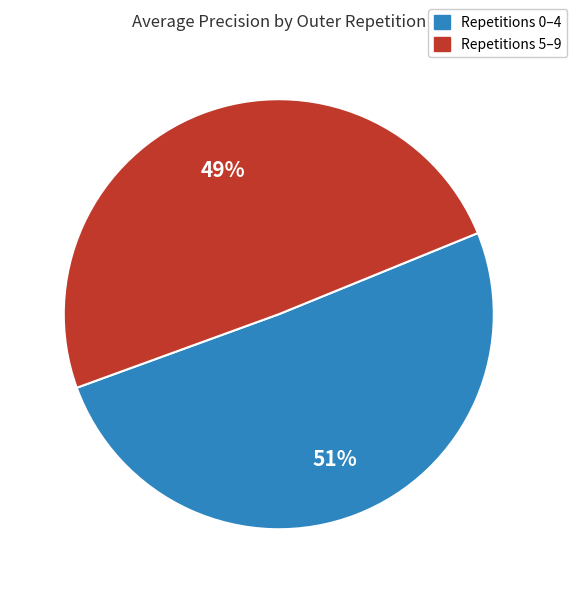

Is there any slice that represents more than half of the pie?

Yes